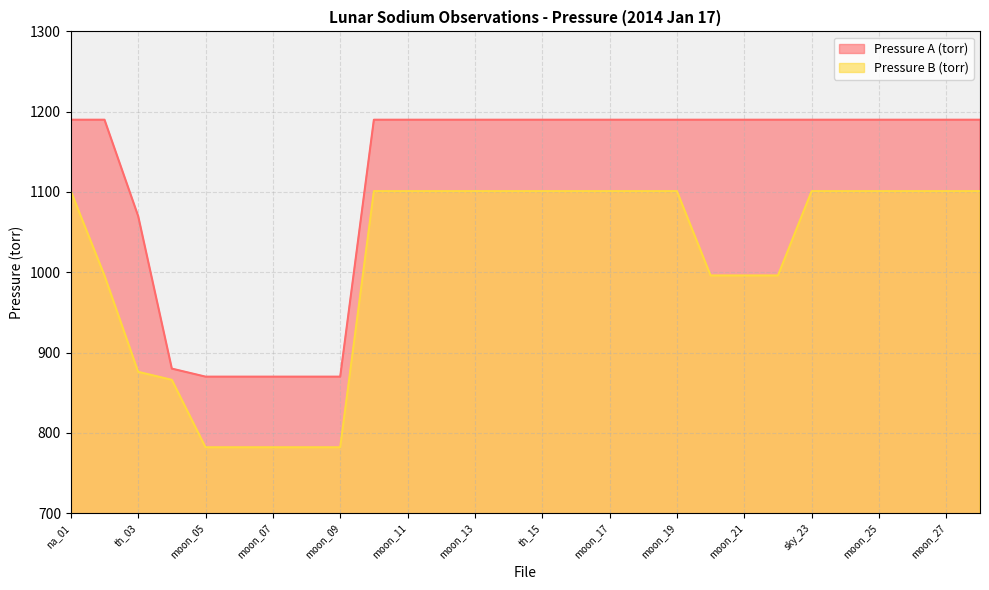

What is the difference between the maximum and minimum values in the Pressure A (torr) series?

320